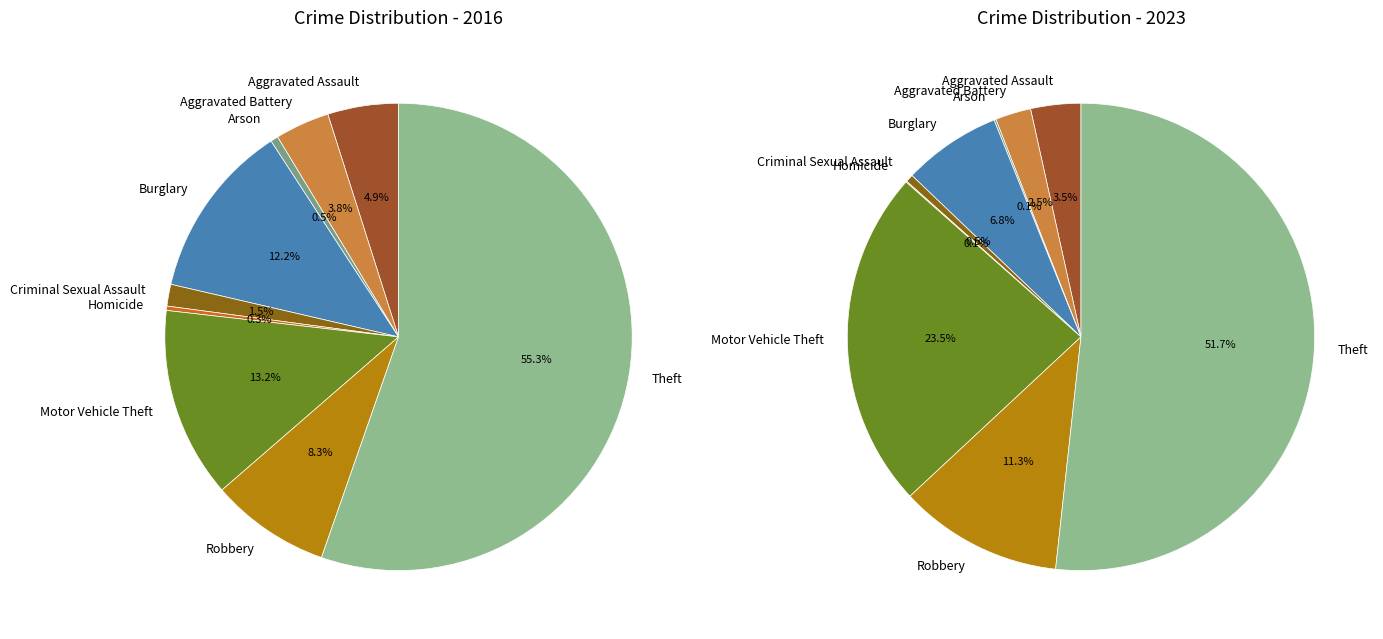

To the nearest percent, what portion does 3 represent?

7%